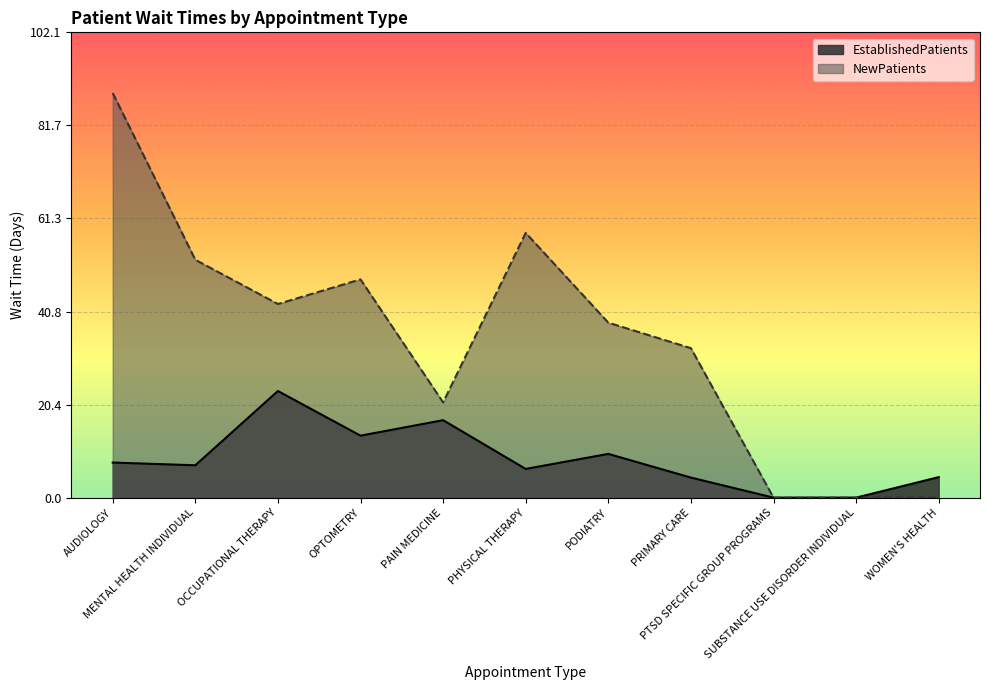

Does the chart display data point markers on the line(s)?

No